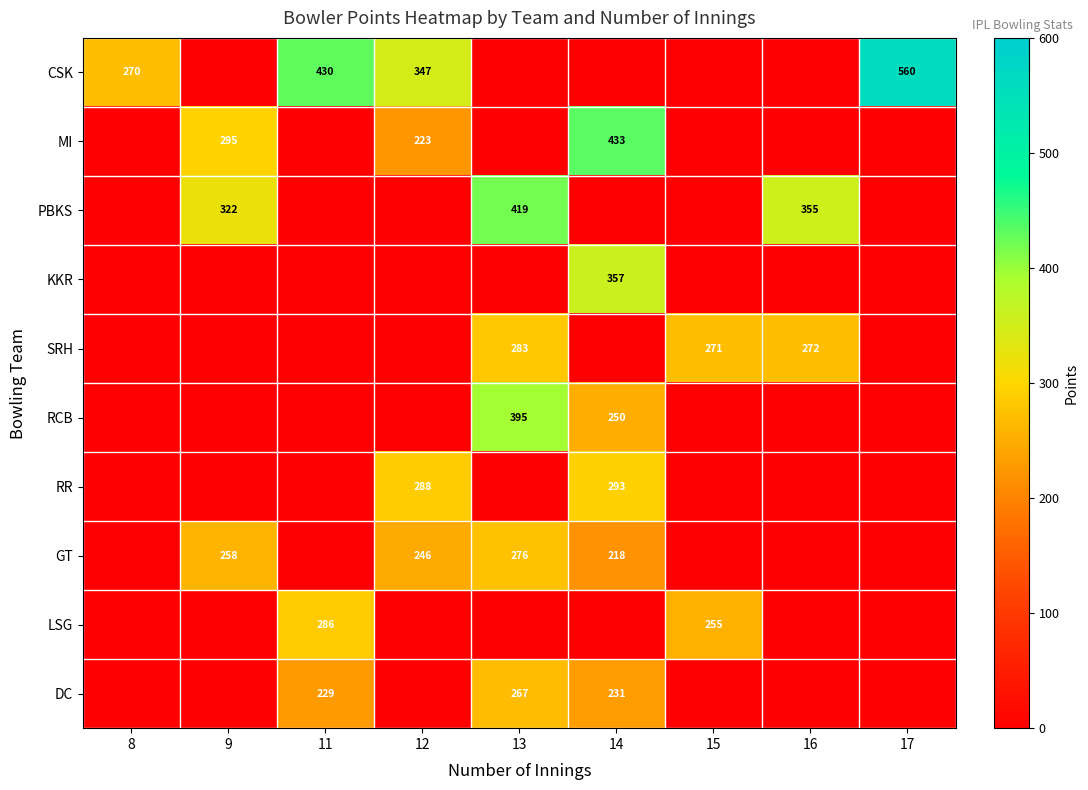

Which has a higher value, 13 or 17?

17